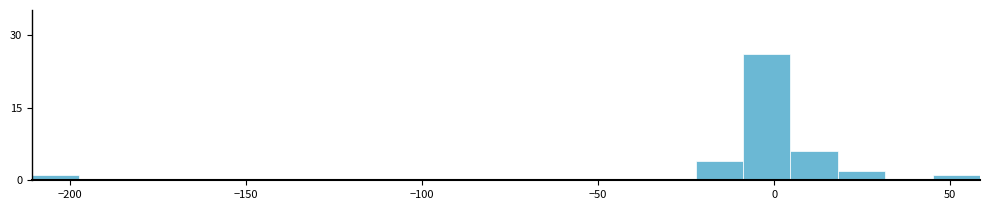

Read against the x-axis, roughly where is the centre of the tallest bar?

0